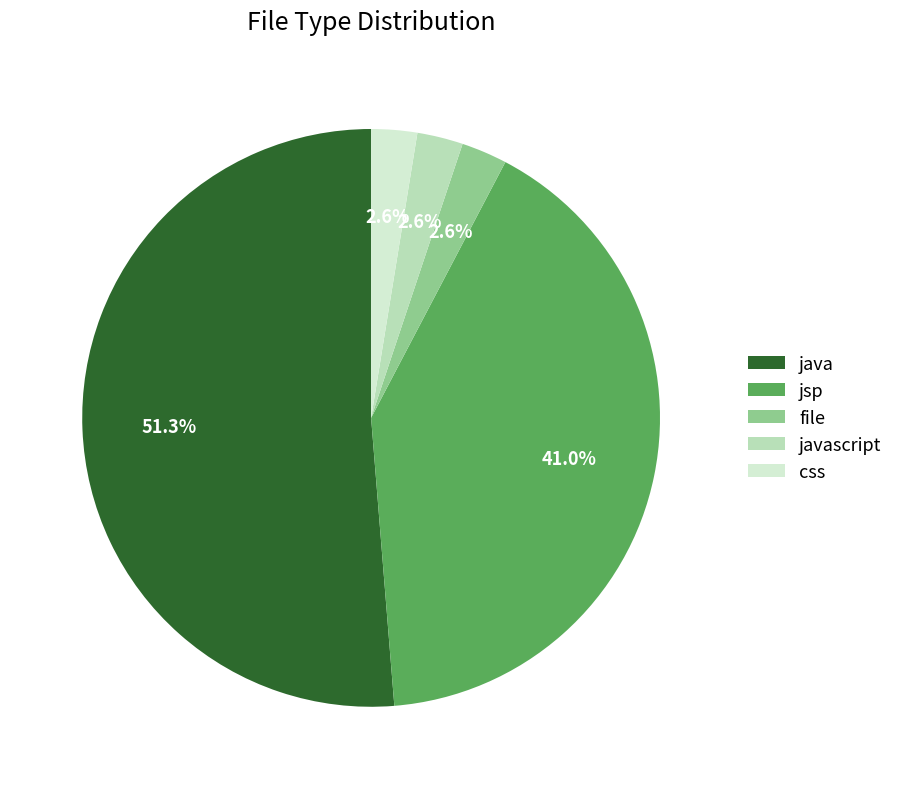

Approximately how many times larger is the value at jsp compared to java?

0.8